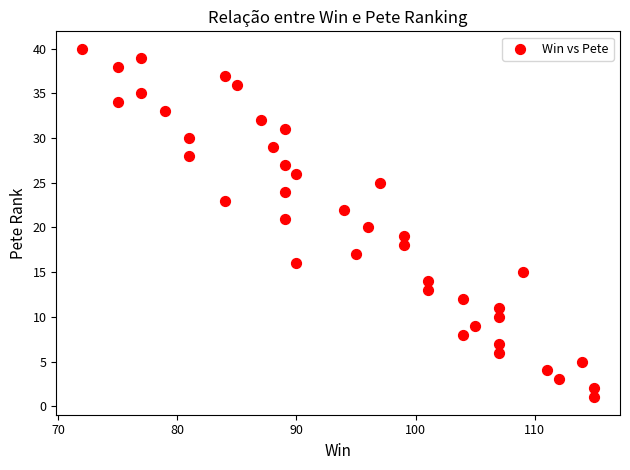

What is the range of Y values (max minus min)?

39